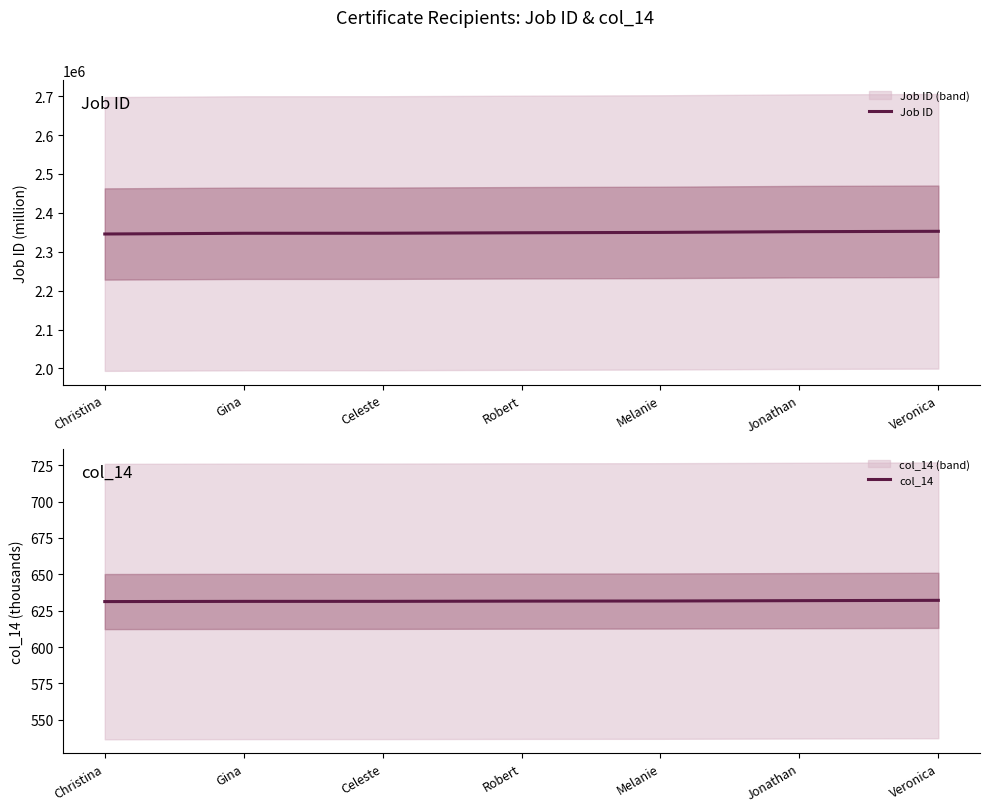

True or false: col_14 and Job ID intersect in this chart.

False